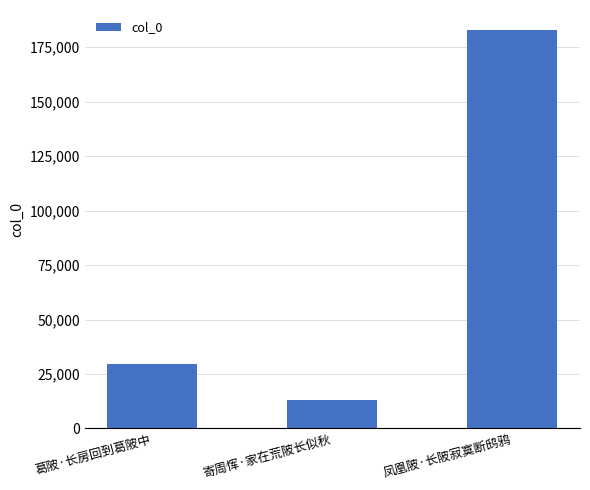

What is the greatest value displayed?

182943